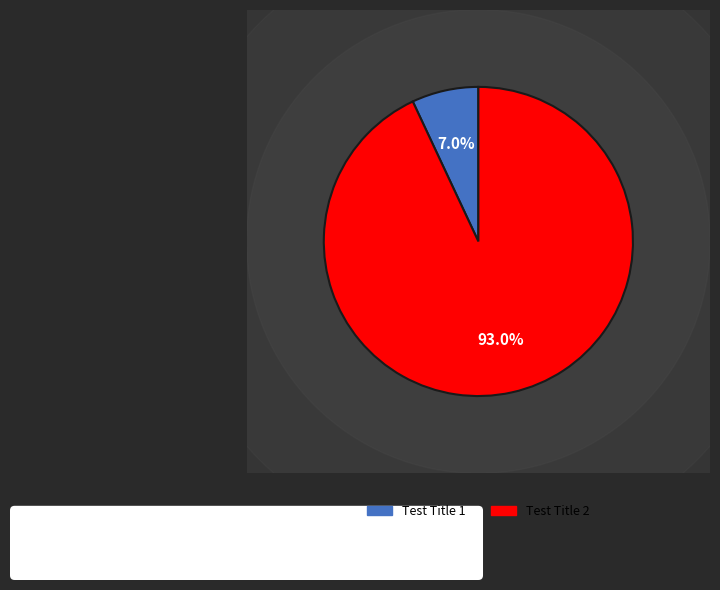

Which has a higher value, Test Title 2 or Test Title 1?

Test Title 2